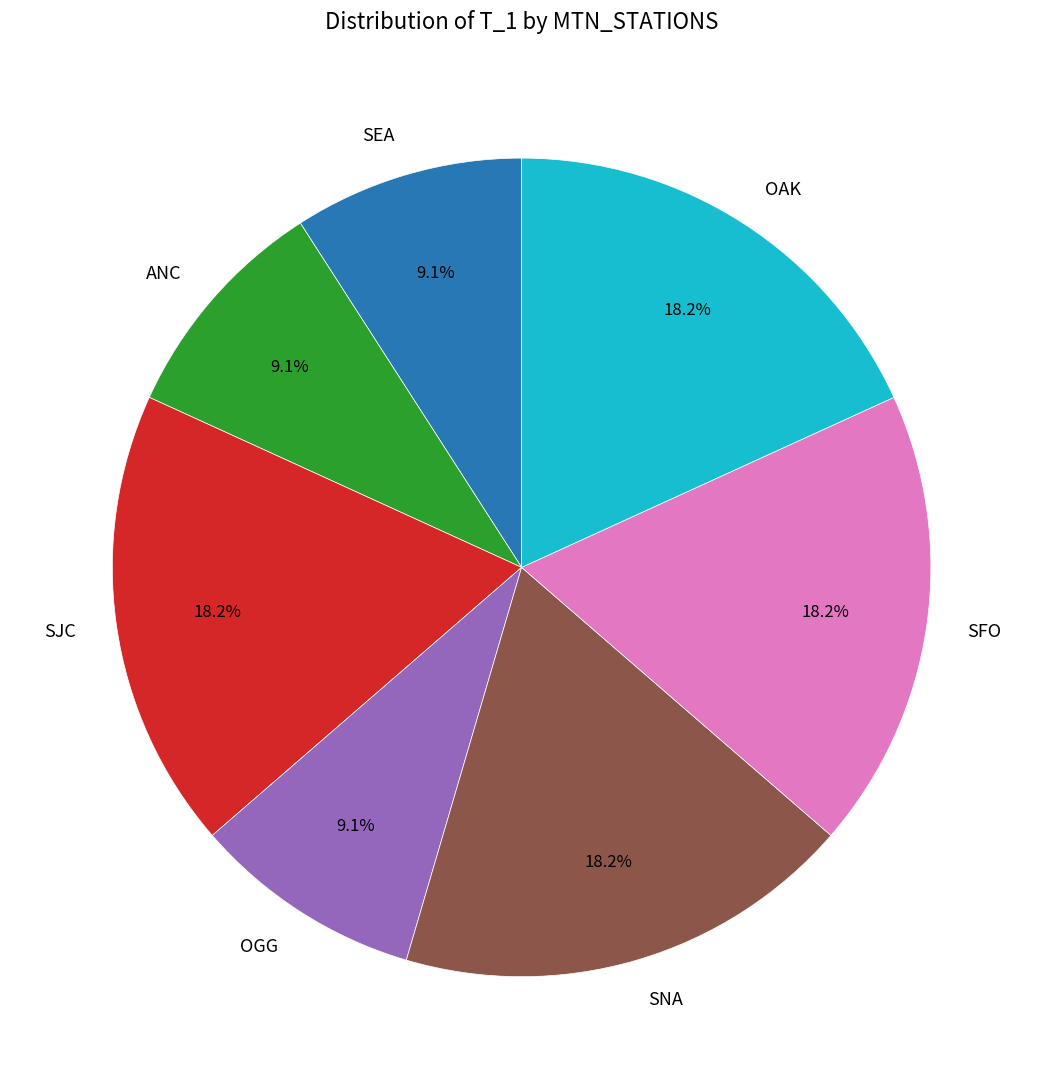

How much of the chart is everything except SNA?

81.8%